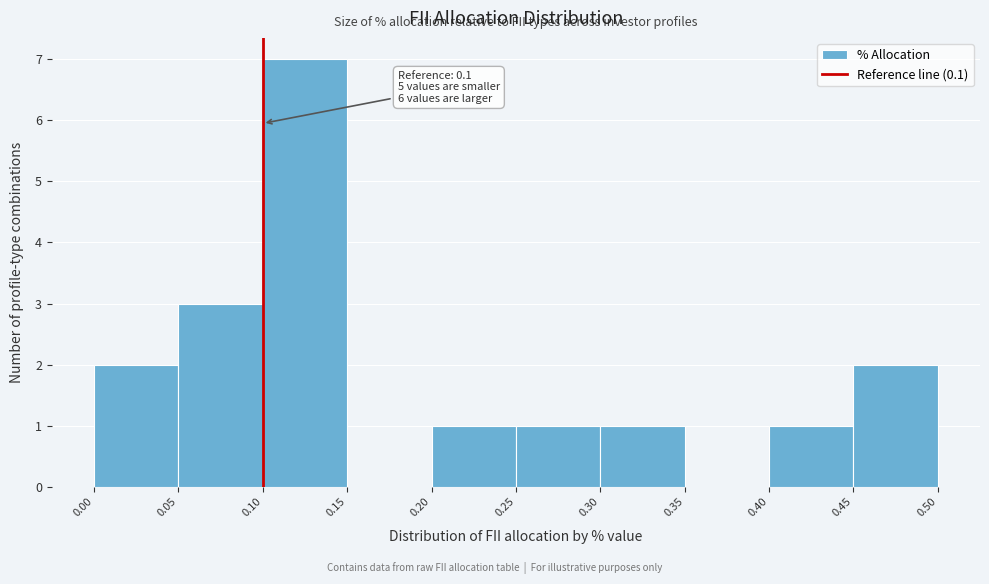

Over which range of the x-axis is the bar tallest?

0.10 to 0.15